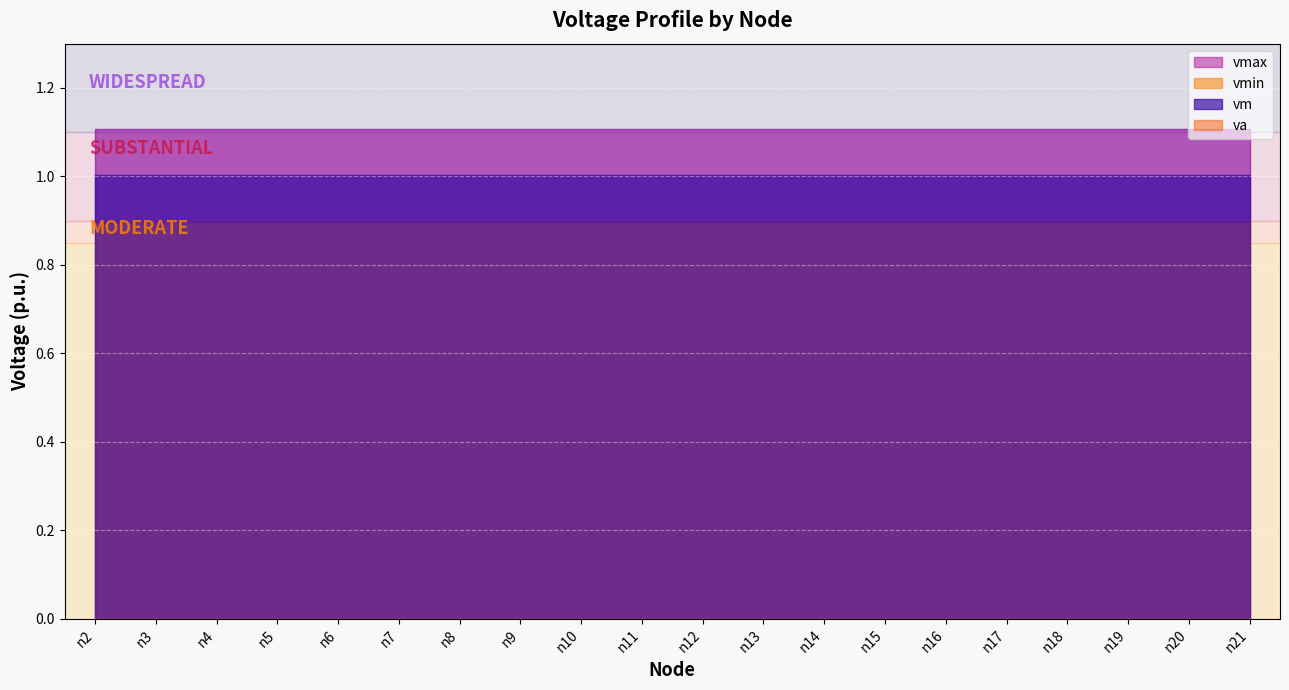

How many lines are shown in the chart?

4